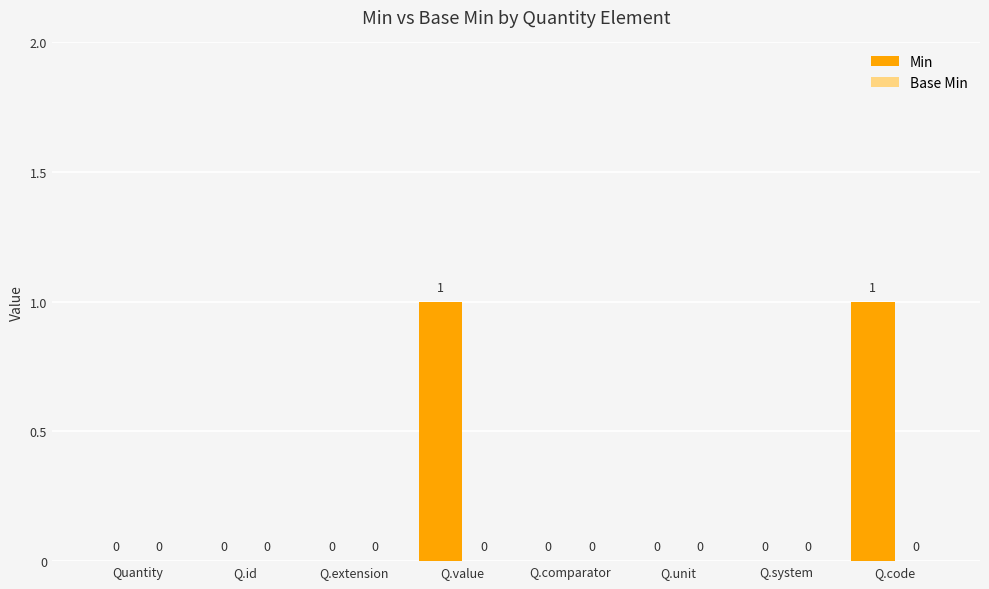

True or false: the data shows 0 at Q.unit.

True